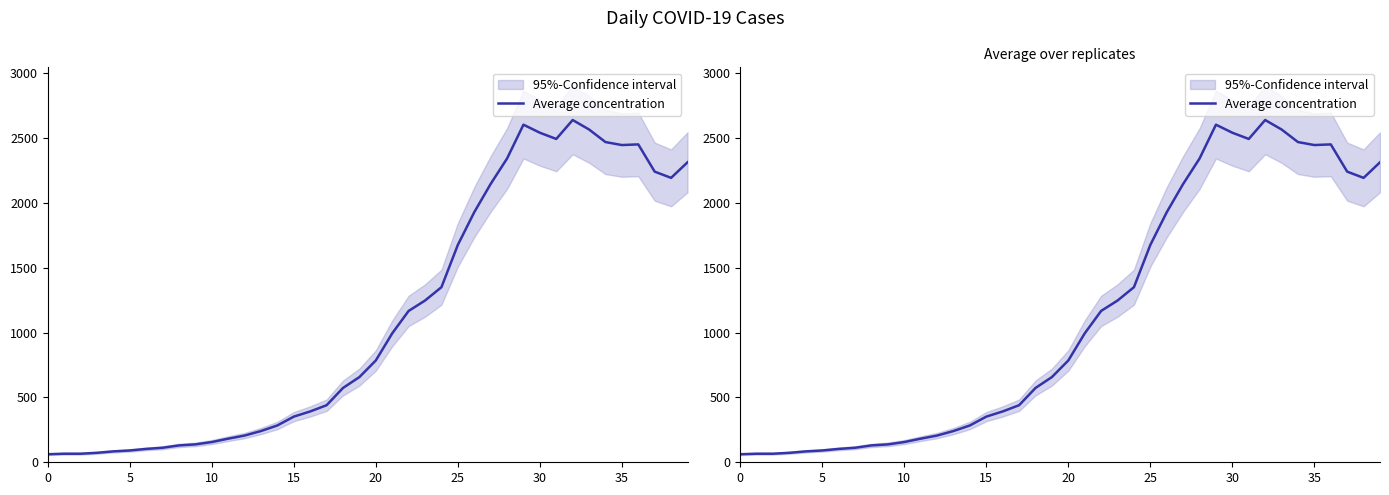

Reading left to right, transcribe all the data shown in this chart.

62	66	66	73	84	91	103	112	130	138	156	182	206	241	284	352	392	440	573	657	785	994	1167	1247	1350	1676	1928	2146	2342	2603	2541	2493	2639	2566	2469	2446	2451	2241	2193	2313